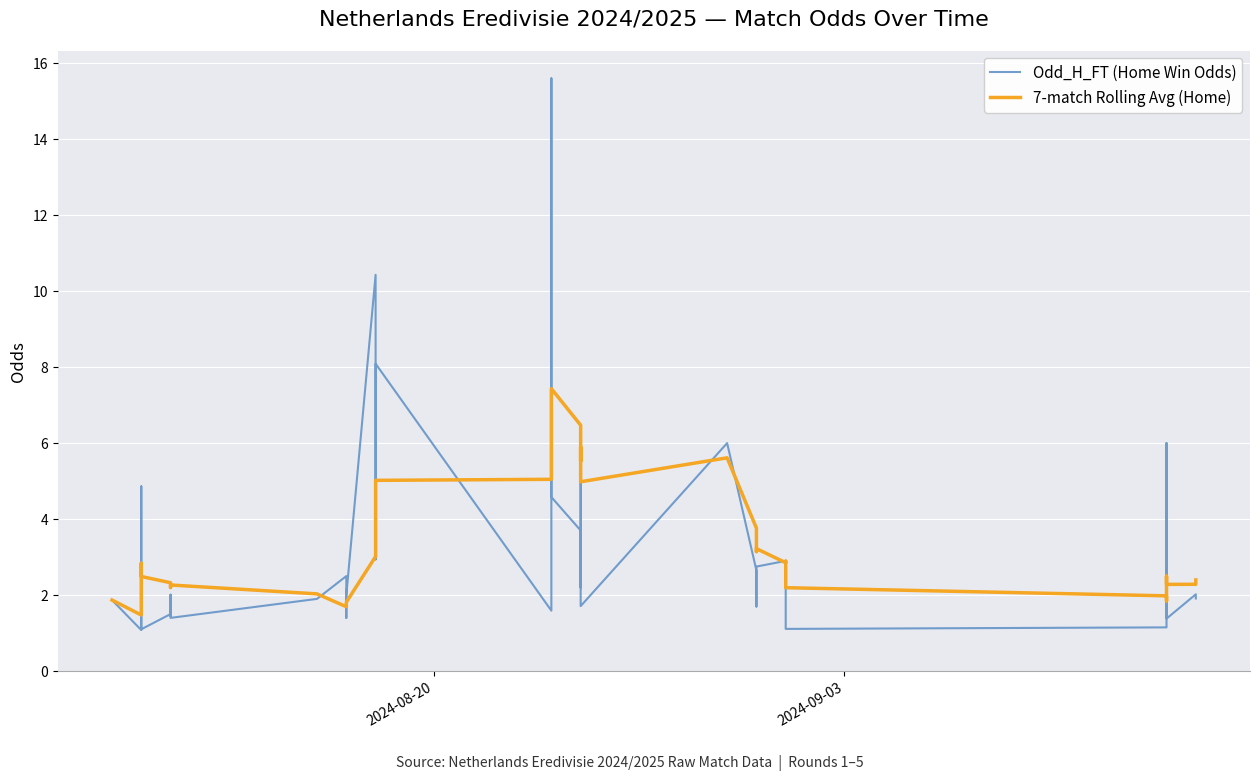

Which series has the largest total across all categories?

Odd_H_FT (Home Win Odds)